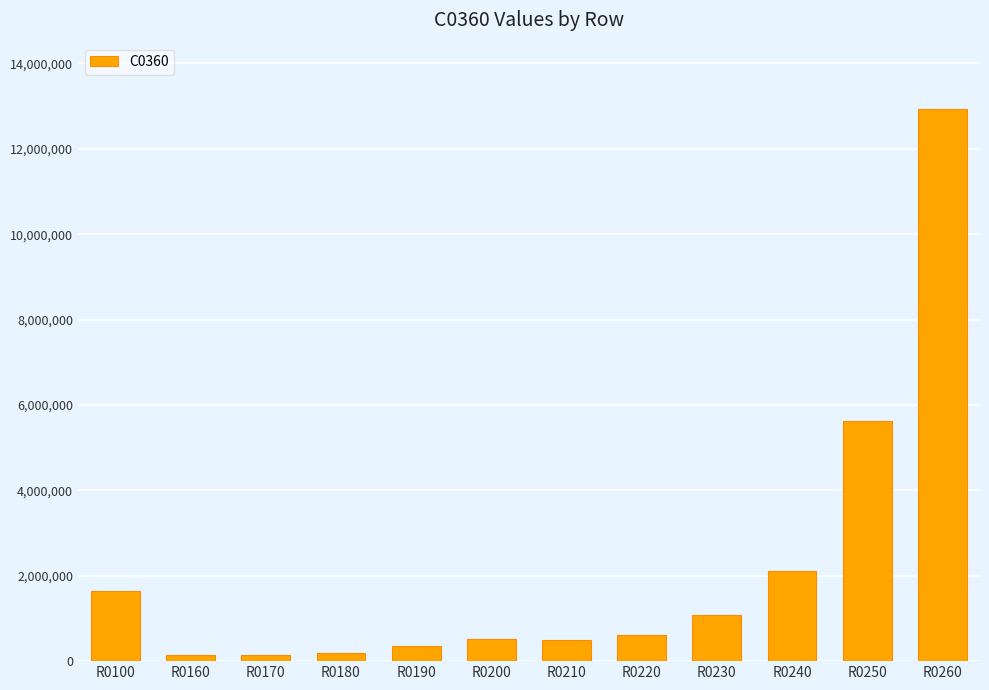

What is the difference between the maximum and minimum values?

12801415